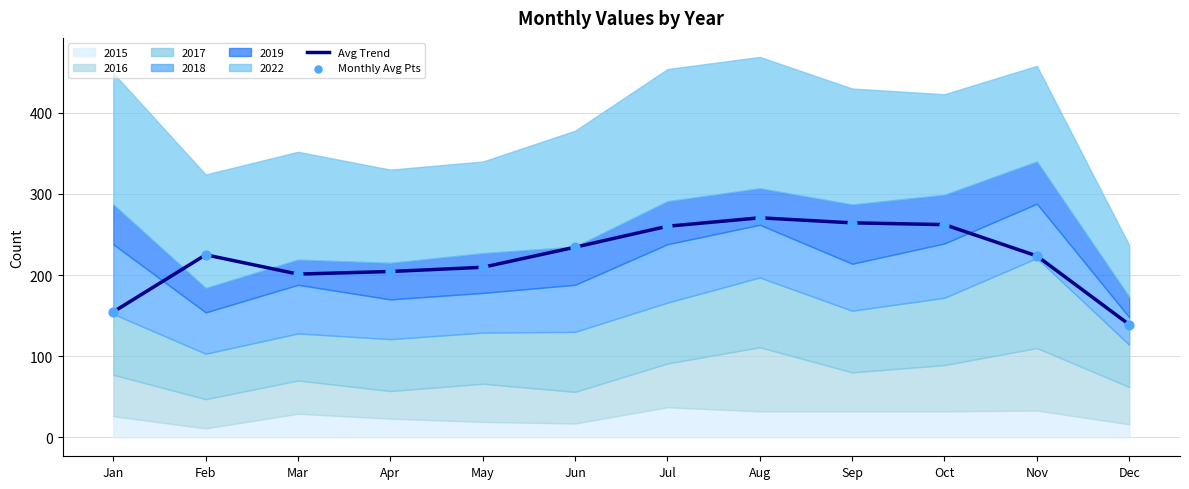

Which series has the largest total across all categories?

Avg Trend